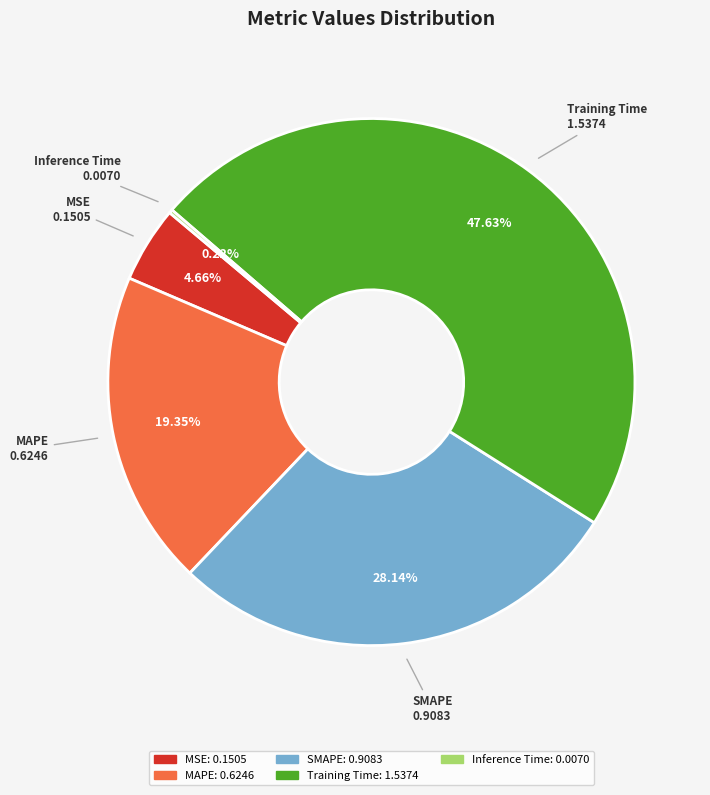

Does MAPE represent more than half of the total?

No